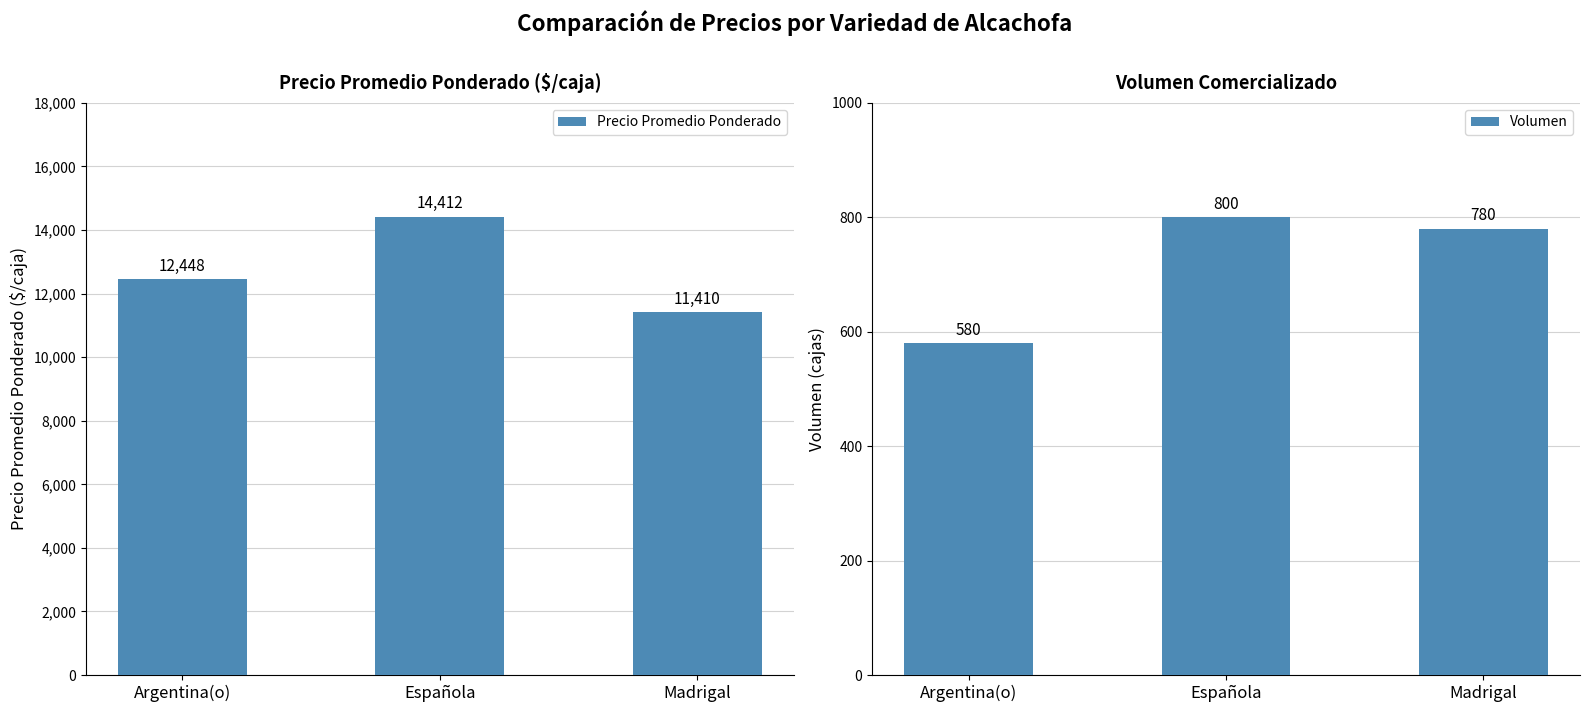

Reading left to right, transcribe all the data shown in this chart.

Precio Promedio Ponderado: 12448	14412	11410
Volumen: 580	800	780